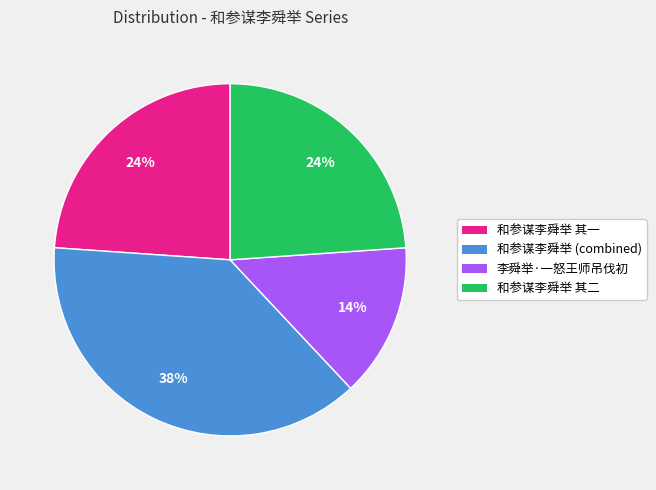

Is there any slice that represents more than half of the pie?

No